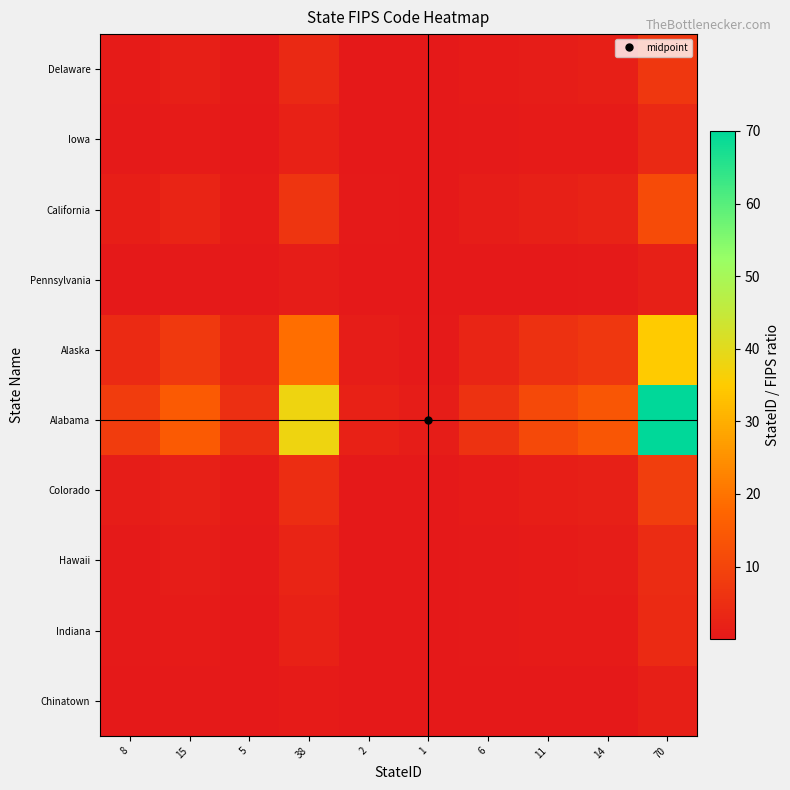

How many distinct data groups are displayed?

10